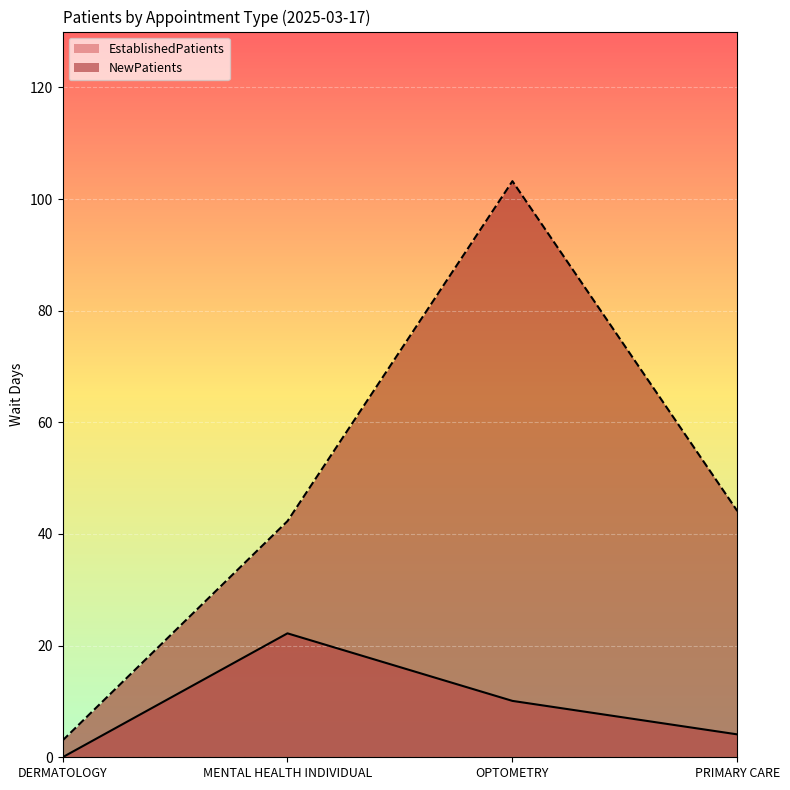

What are all the series names shown in the legend?

EstablishedPatients (line), NewPatients (line)